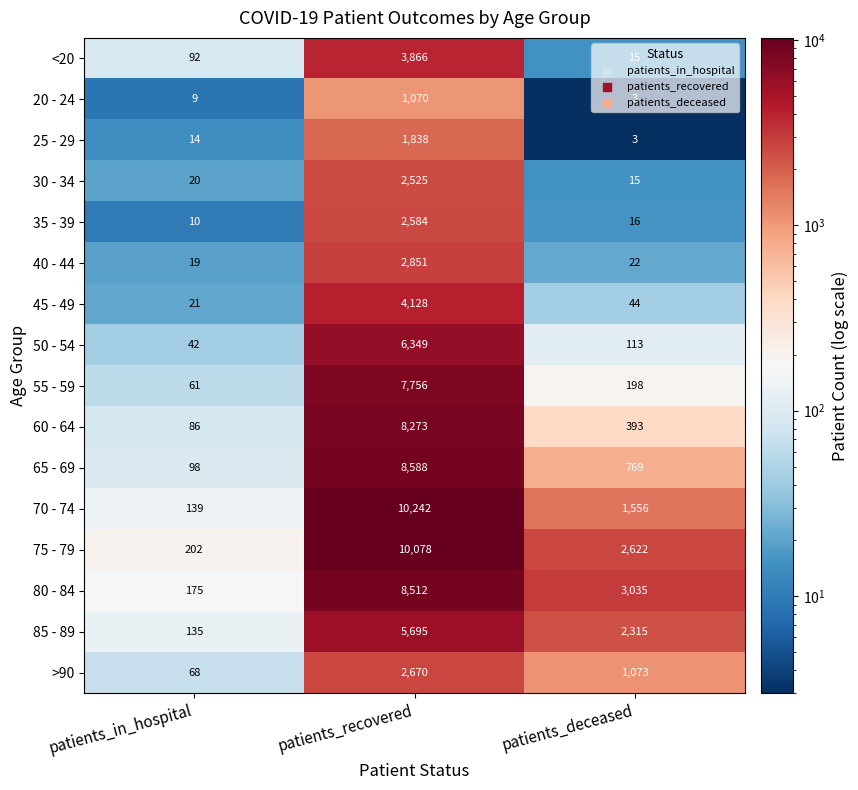

What is the greatest value displayed?

10242